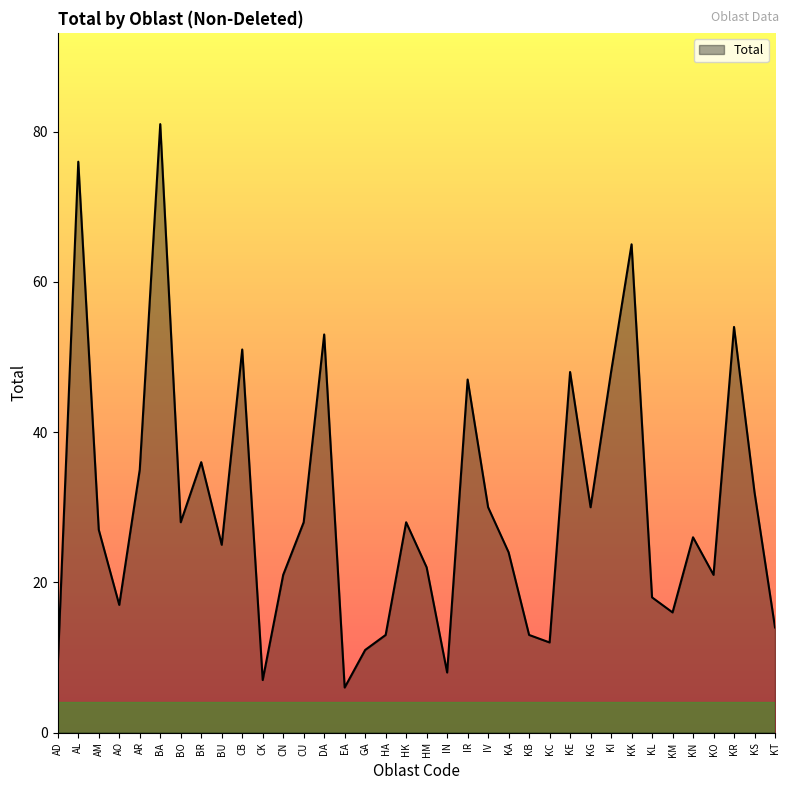

What is the average value?

30